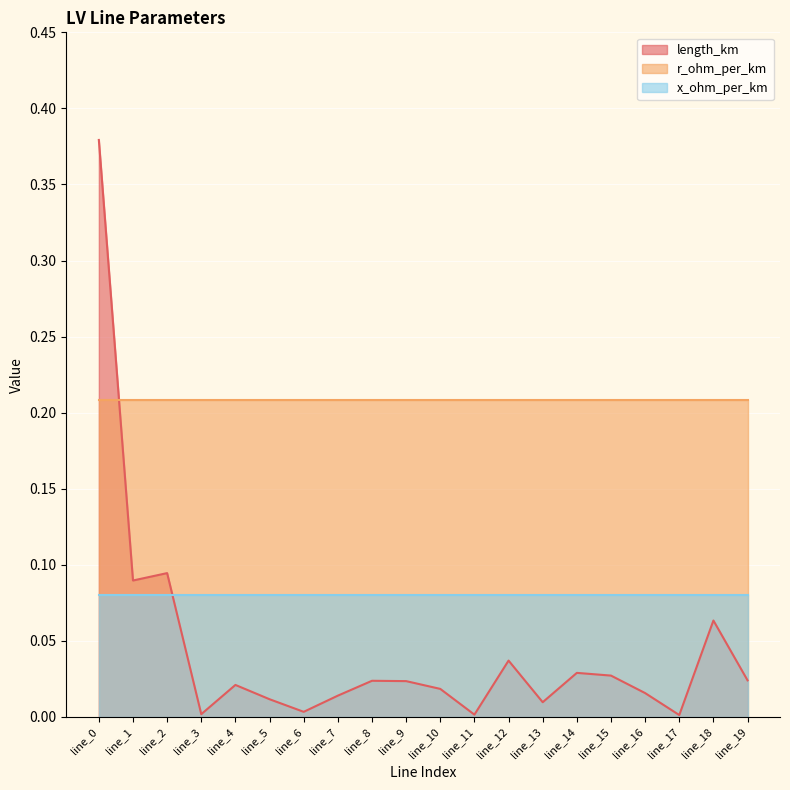

What is the spread (max minus min) of values at line_6?

0.2